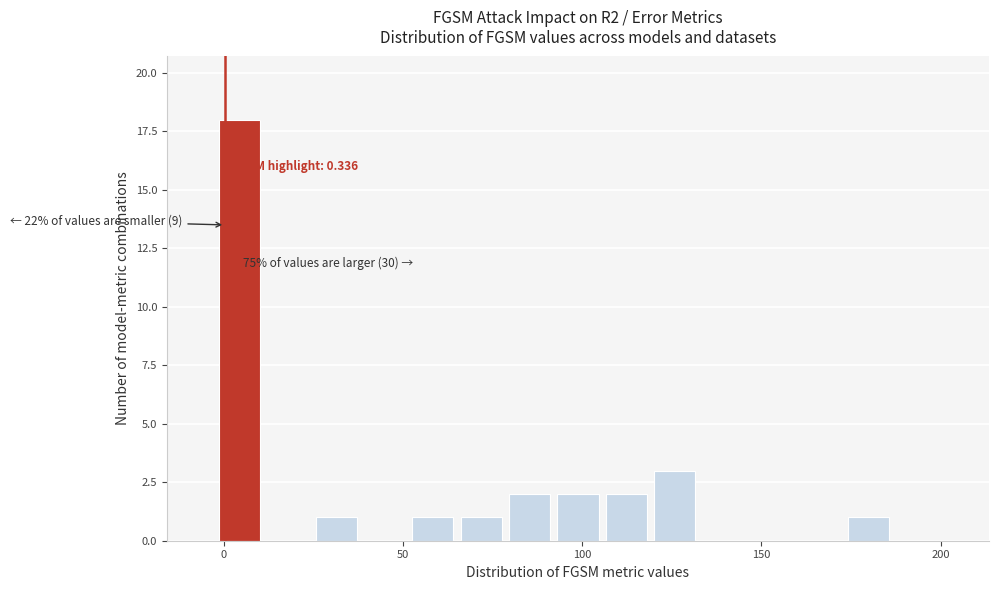

Around what value on the x-axis is the tallest bar? Give the approximate position of its centre, as read against the axis.

5